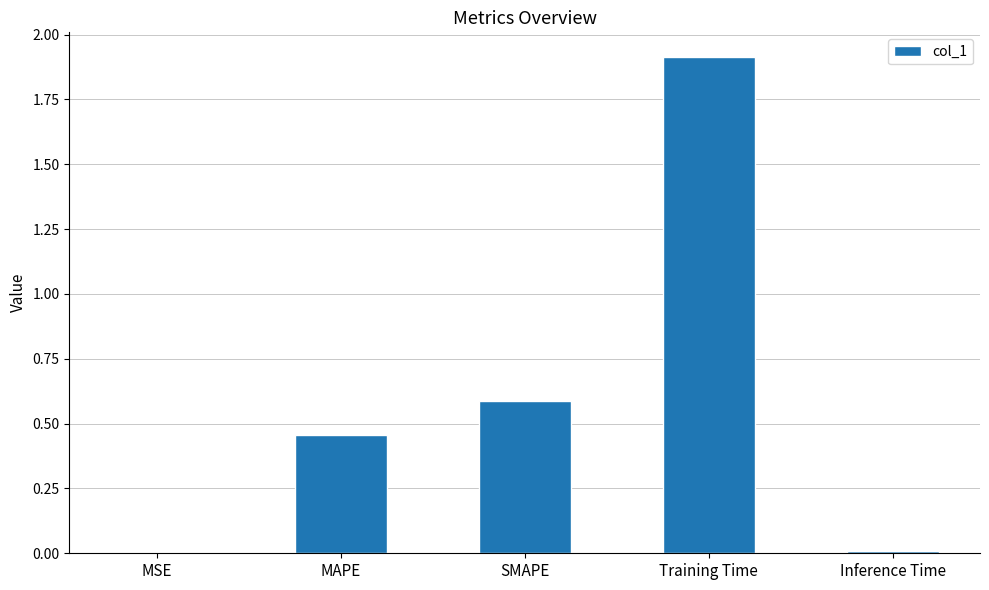

What is the change in value from MSE to SMAPE?

+0.6